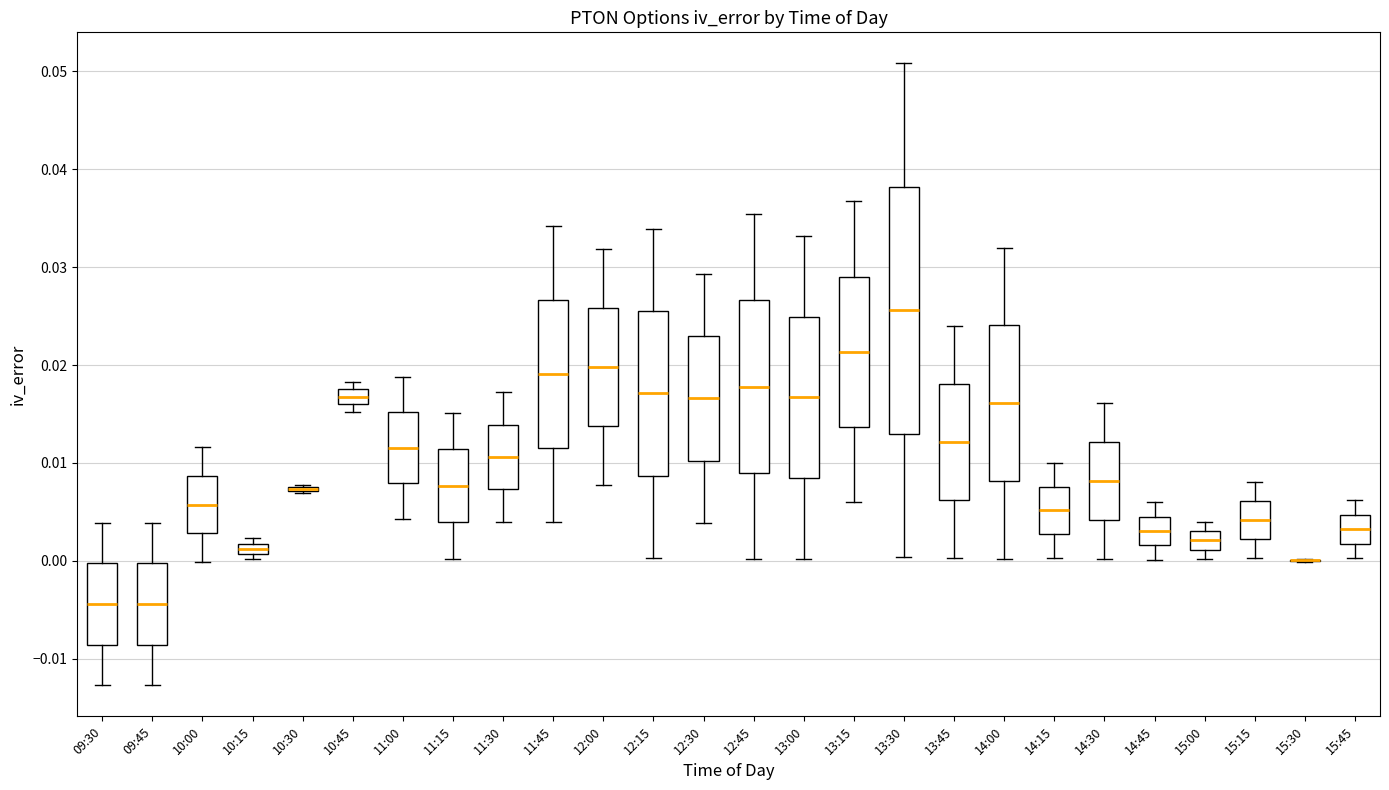

Where does the upper whisker of the box for 13:00 end on the y-axis? The values are not printed on the chart, so give them approximately, as read against the axis.

0.033